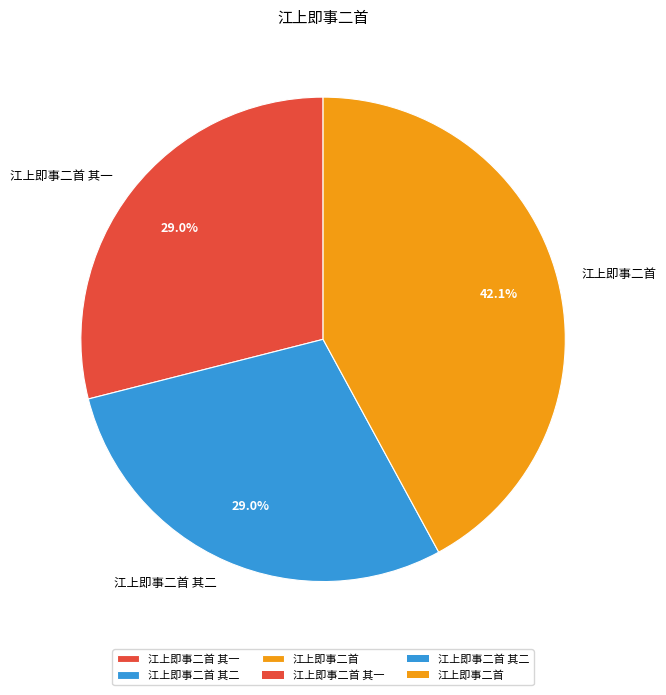

To the nearest percent, what is the average slice percentage?

33%